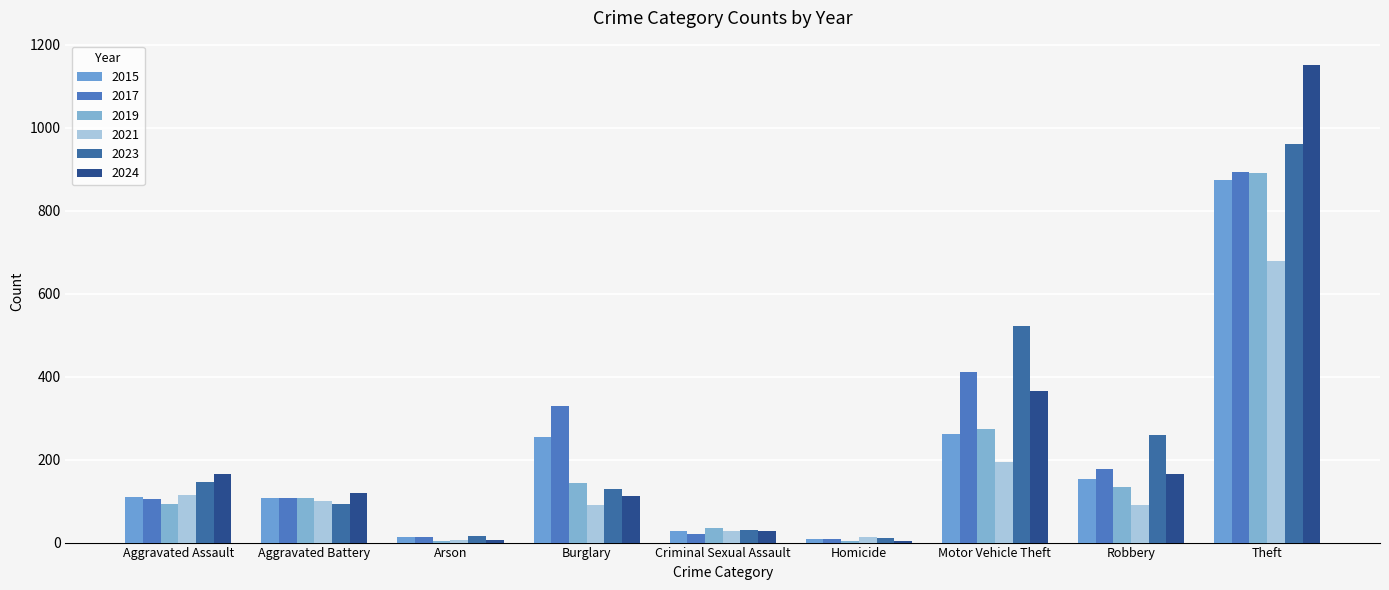

What is the sum of all 2021 values?

1313